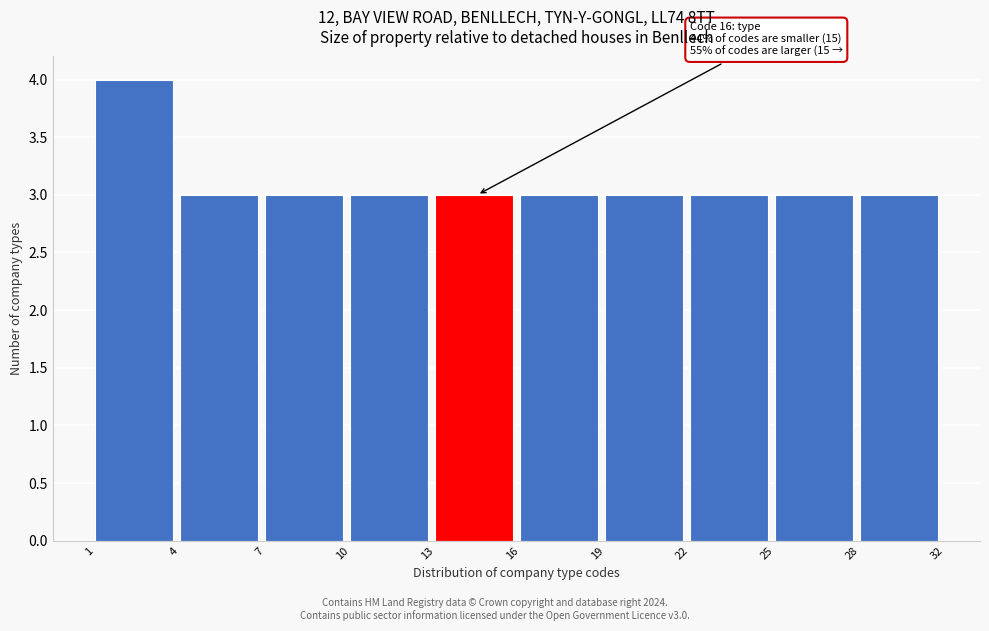

Reading right to left, transcribe all the data shown in this chart.

28=3	25=3	22=3	19=3	16=3	13=3	10=3	7=3	4=3	1=4